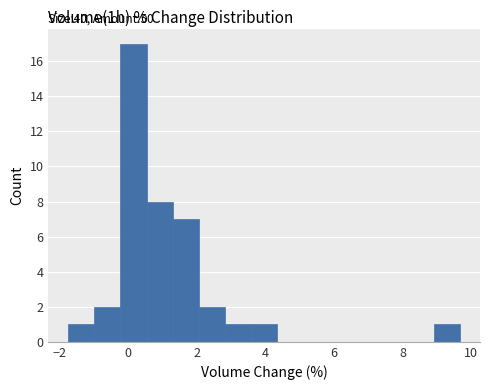

Around what value on the x-axis is the tallest bar? Give the approximate position of its centre, as read against the axis.

0.2